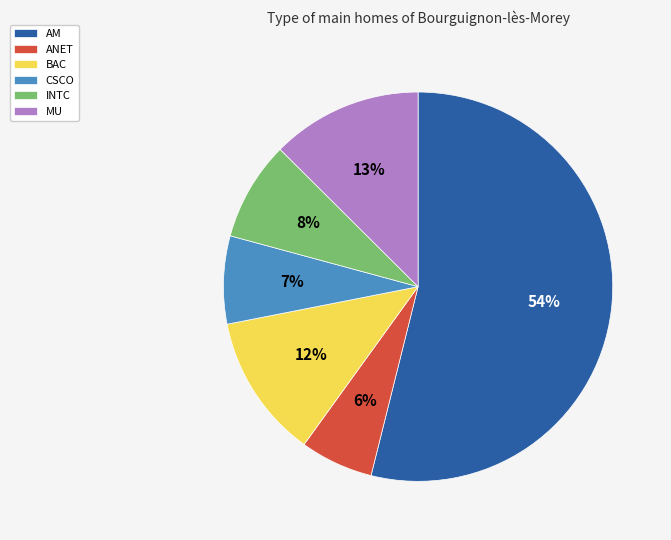

To the nearest percent, what is the combined percentage of ANET and CSCO?

13%